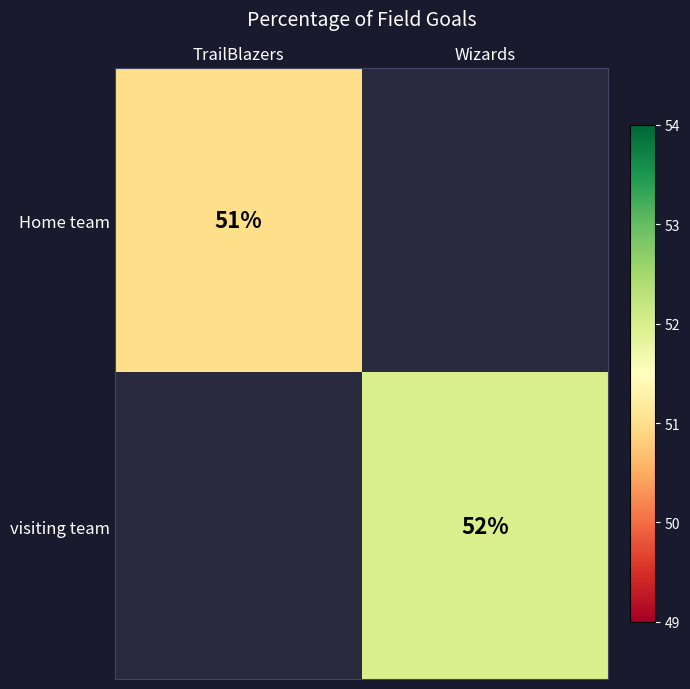

Is it true that visiting team equals 87 at Wizards?

False